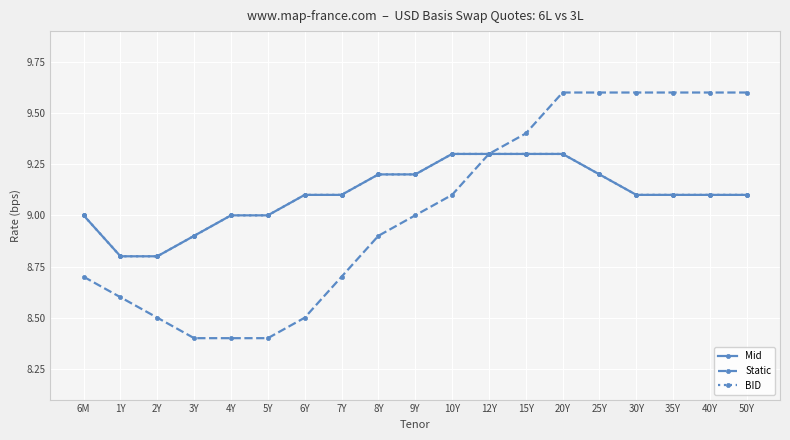

At which label does BID first exceed 9?

6Y